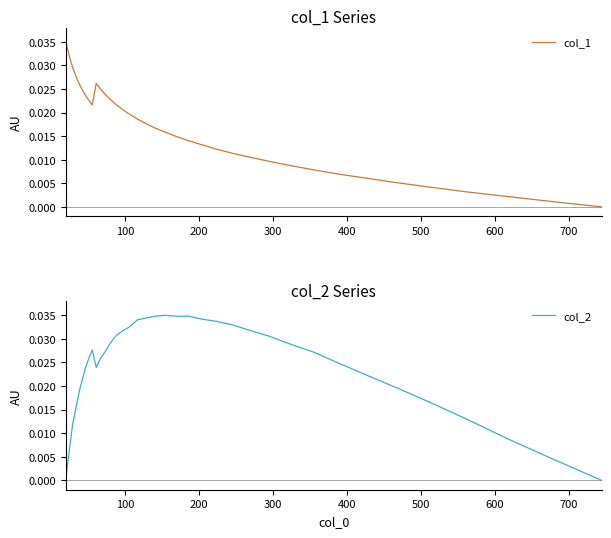

Rank the series by their average value, from highest to lowest.

col_2, col_1